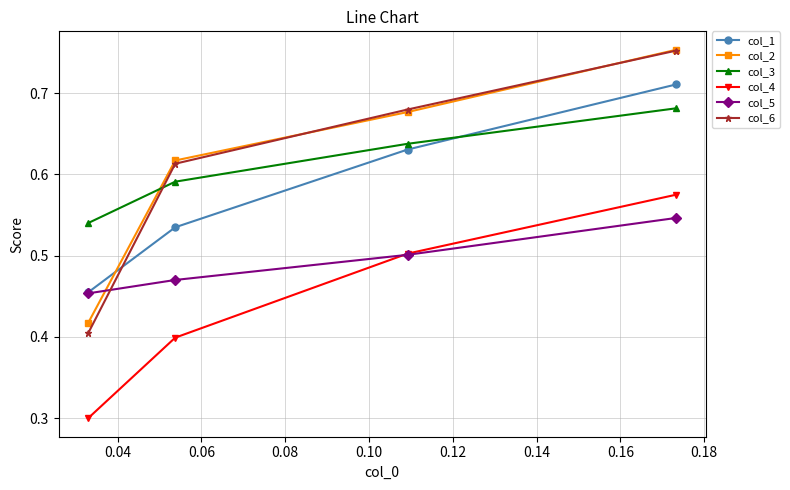

Which series has the largest range (max minus min)?

col_6